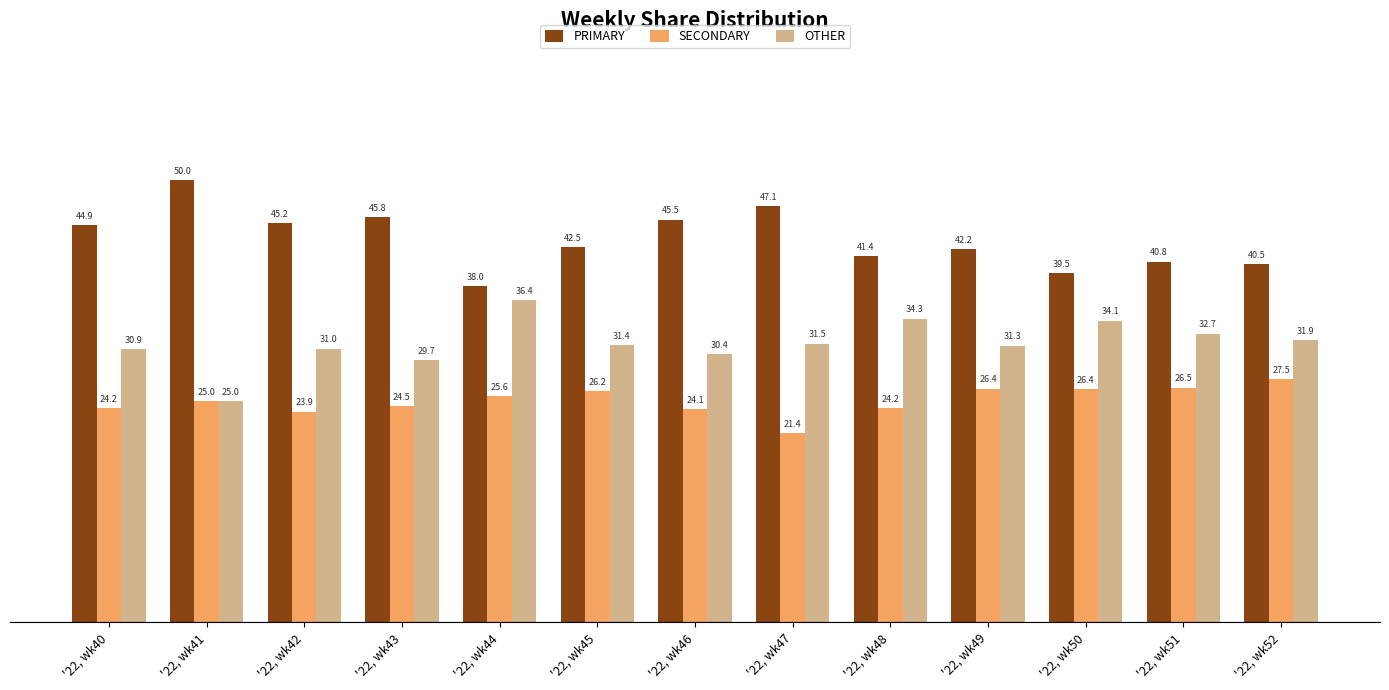

List the series in order of their overall mean, lowest first.

SECONDARY, OTHER, PRIMARY